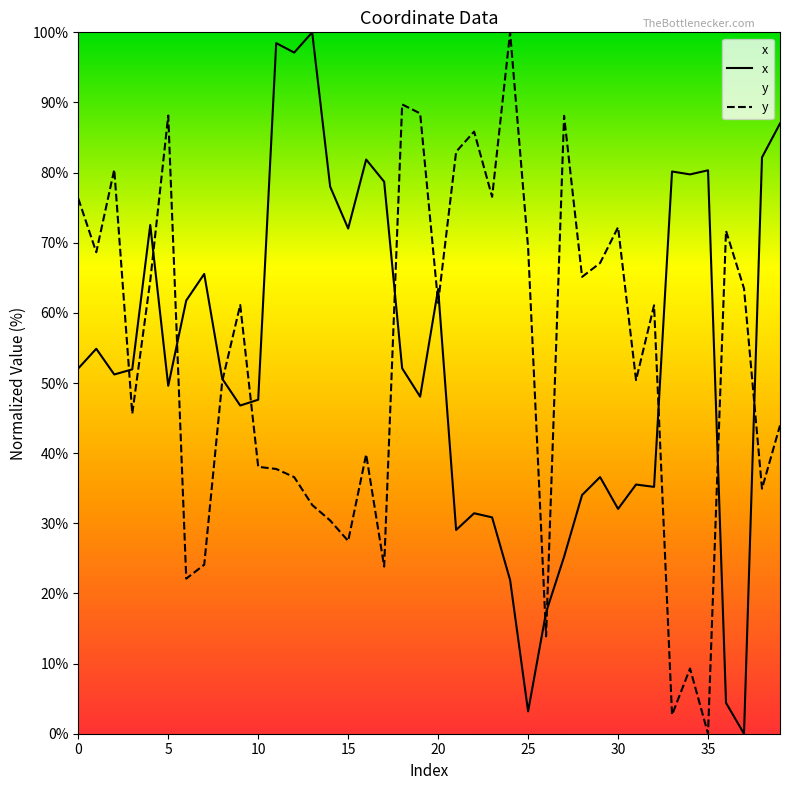

At 22, list the series in order from smallest to largest.

x, y